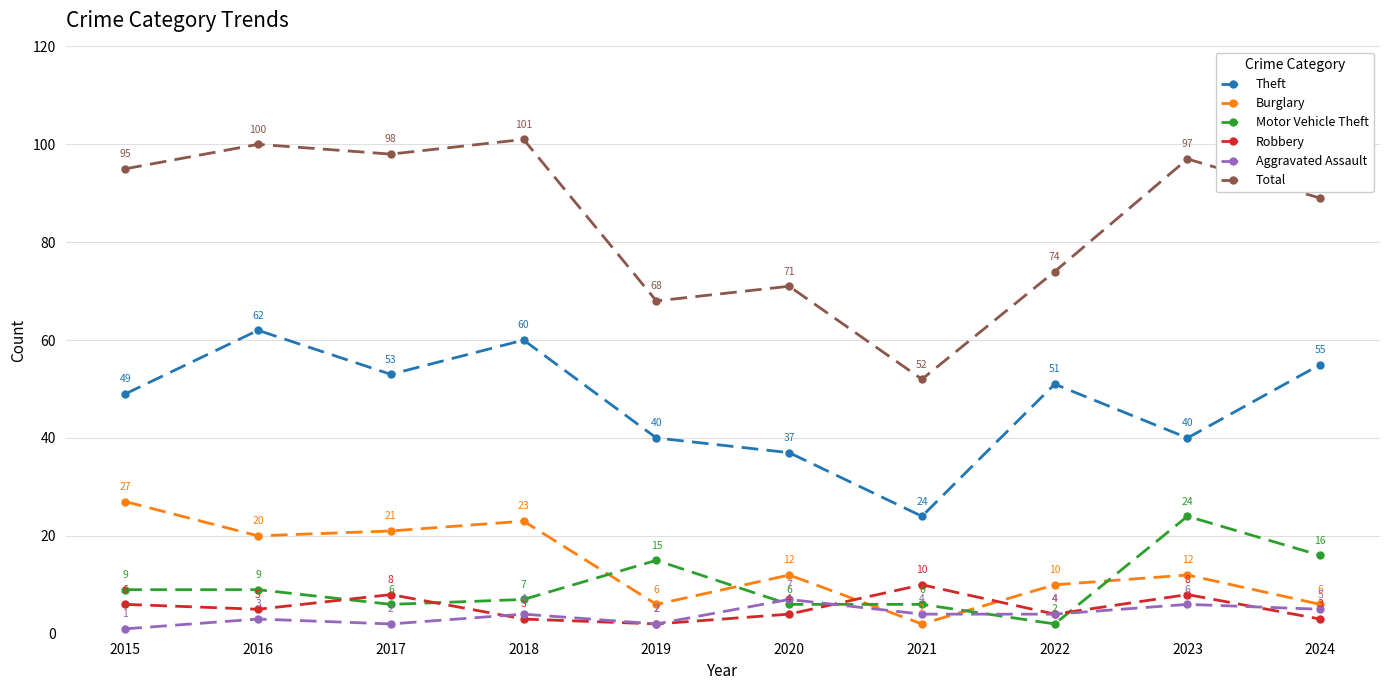

What is the difference between the highest and lowest values at 2015?

94